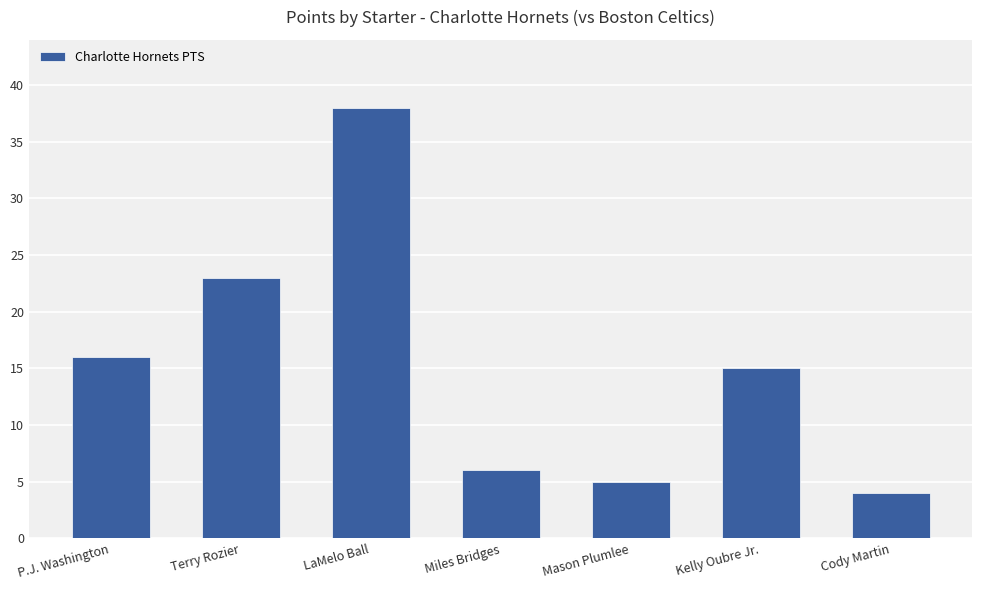

List the labels in order of value, largest first.

LaMelo Ball, Terry Rozier, P.J. Washington, Kelly Oubre Jr., Miles Bridges, Mason Plumlee, Cody Martin